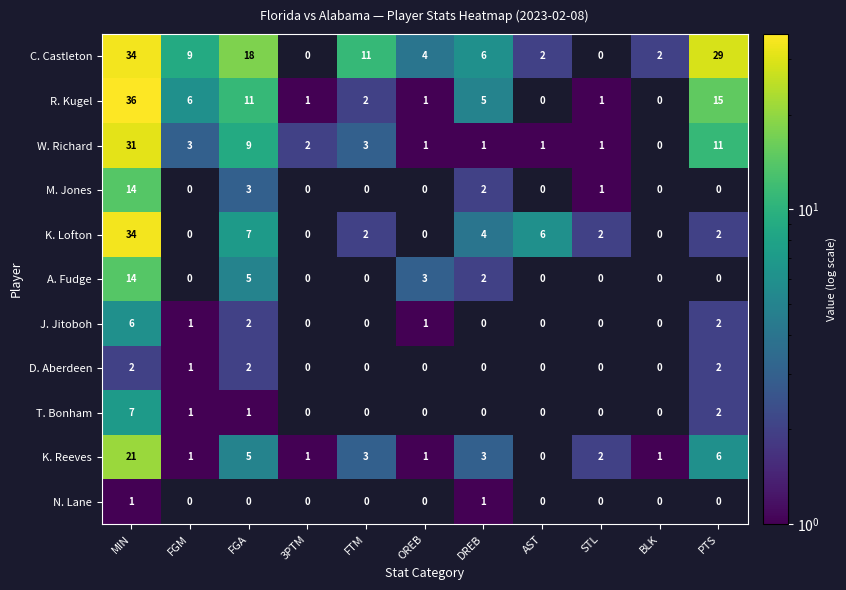

At which label does C. Castleton reach its peak?

MIN